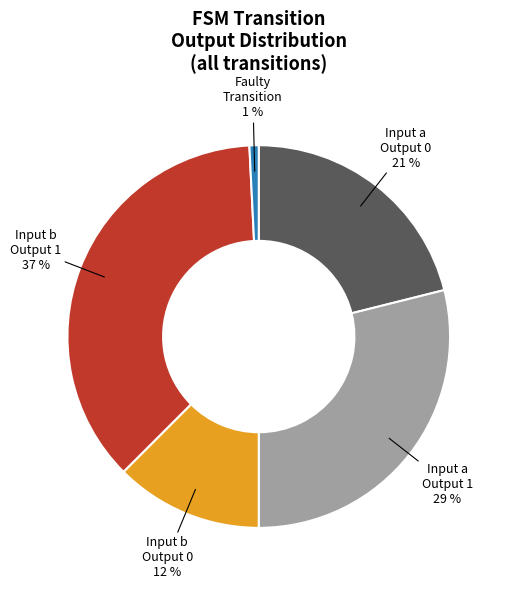

Between Input a Output 1 and Input a Output 0, which is larger?

Input a Output 1